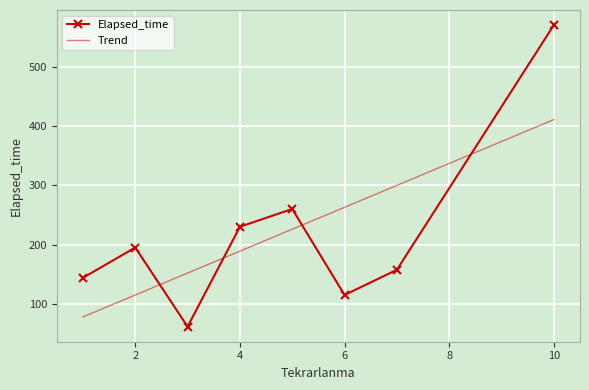

What is the minimum value for Trend?

78.1